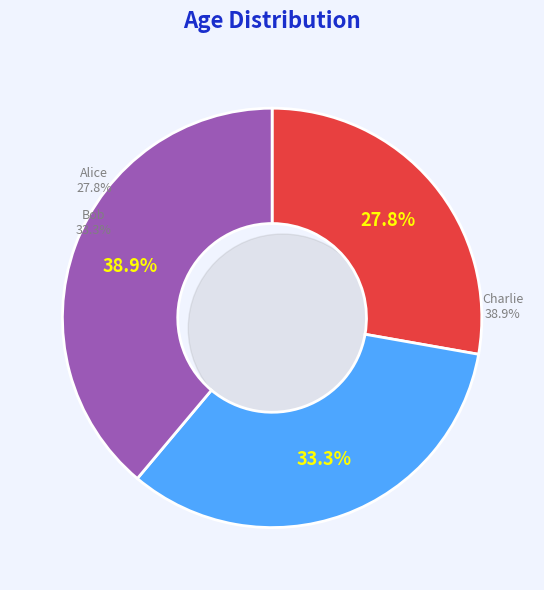

The Bob slice represents 25% of the pie. True or false?

False